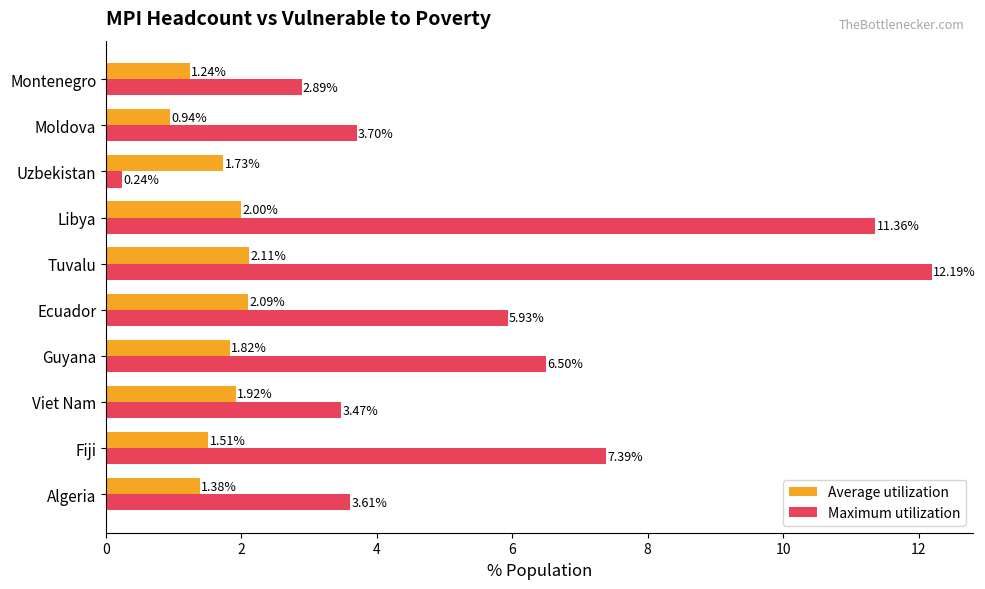

Count the number of data series in this chart.

2